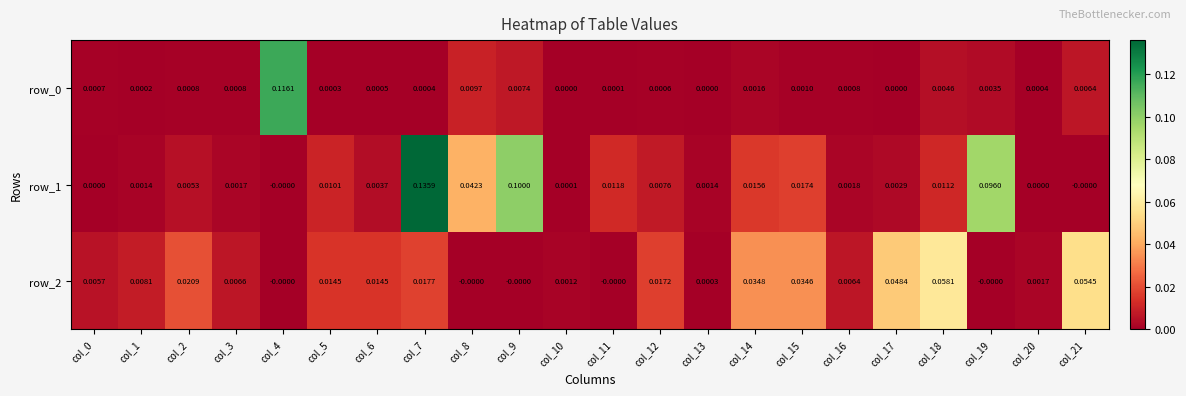

At which category is the sum across all series the highest?

col_7